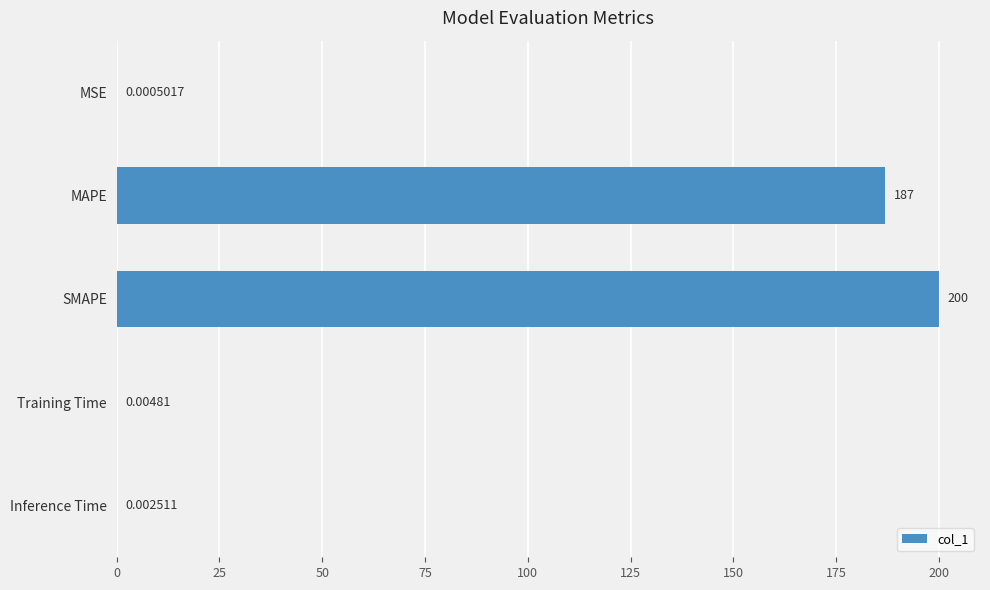

What is the change in value from MSE to MAPE?

+187.0